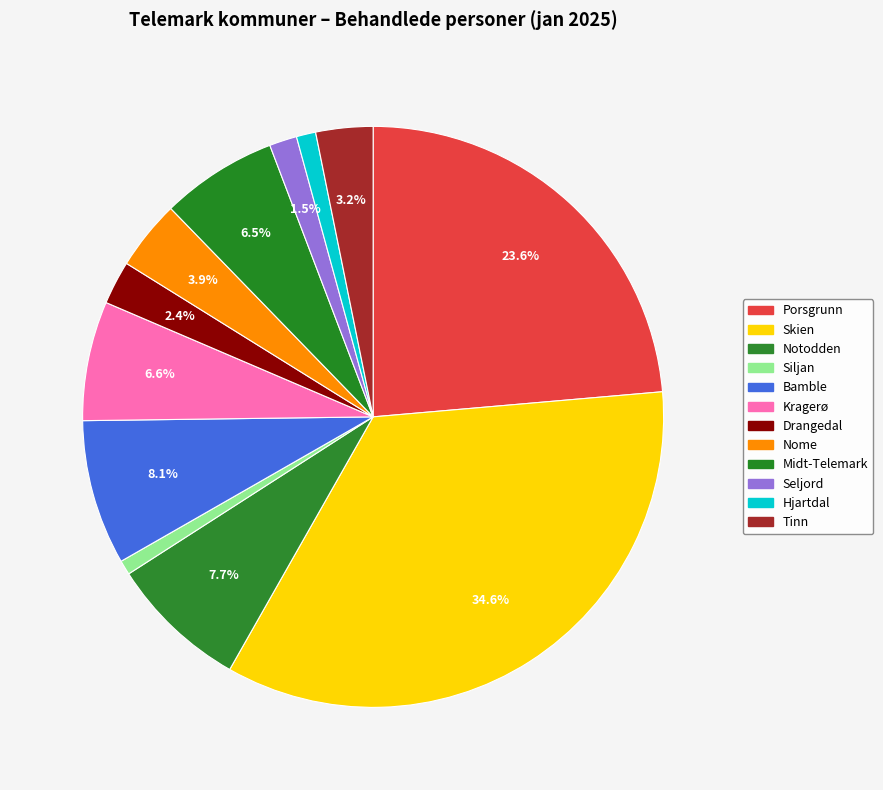

Count the number of slices in the pie.

12